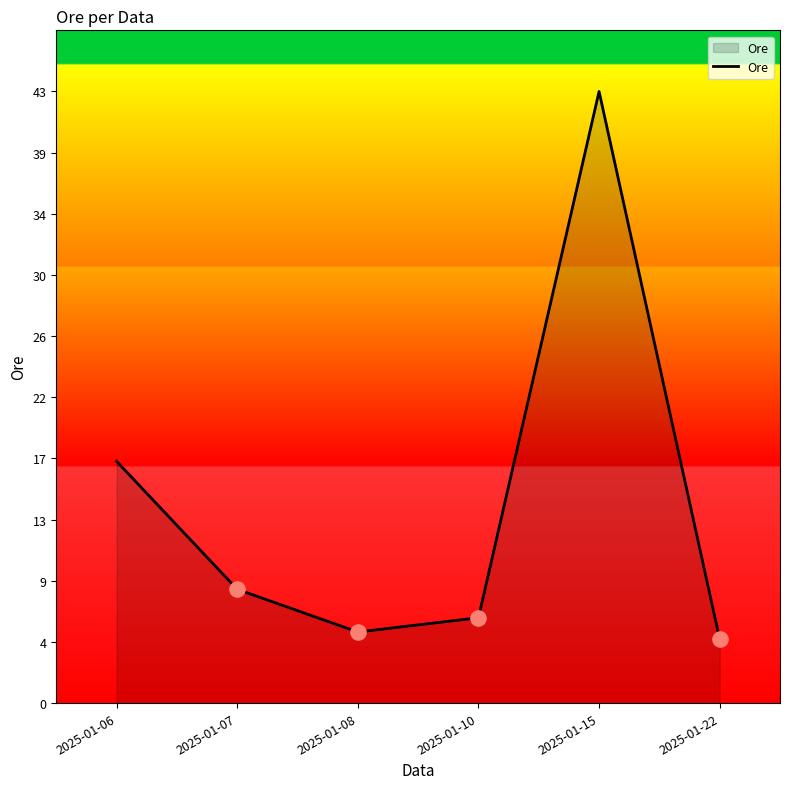

What is the ratio of the value at 2025-01-06 to the value at 2025-01-15?

0.4